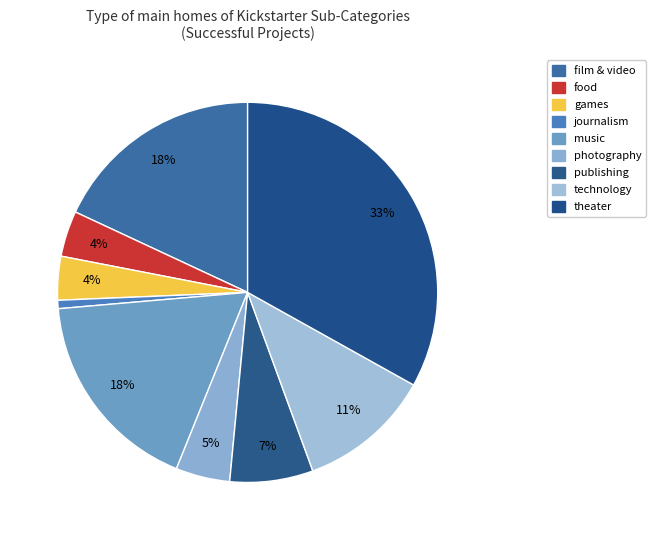

What is the change in value from music to theater?

+88